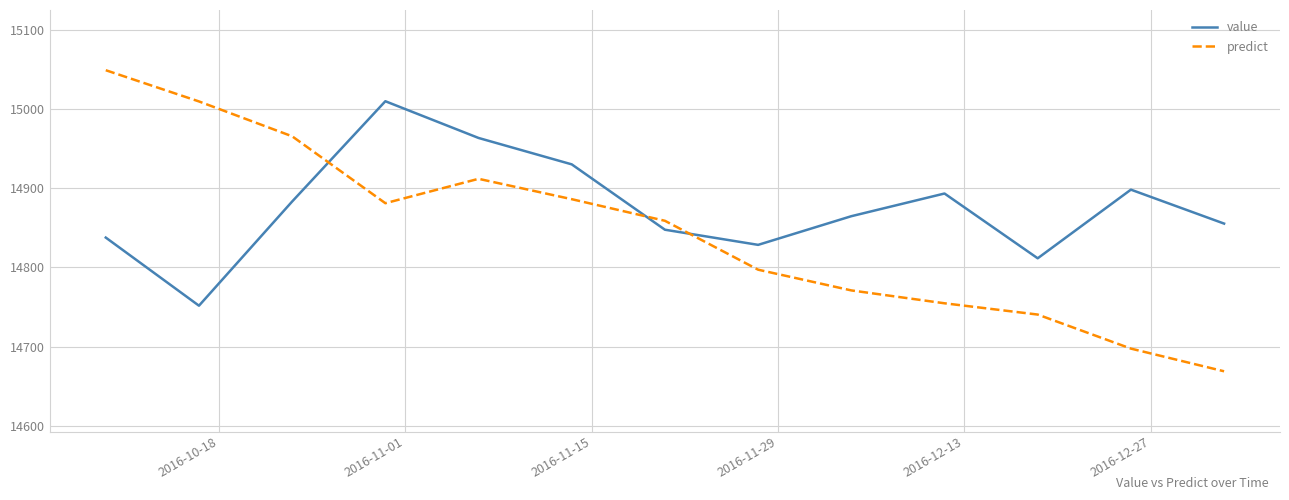

Which series has the largest total across all categories?

value